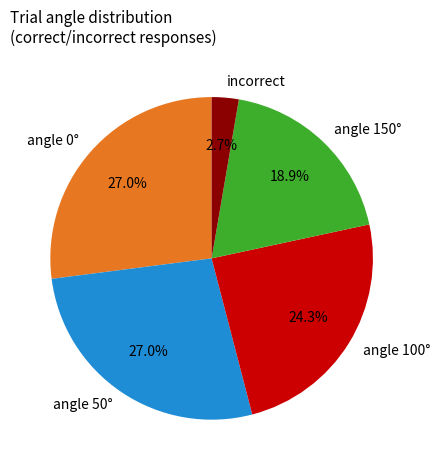

Between angle 0° and angle 100°, which is larger?

angle 0°